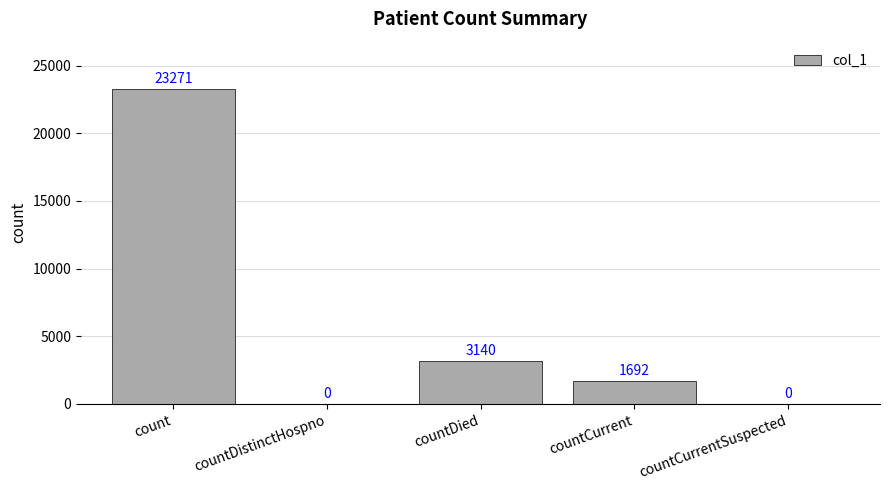

Which has a higher value, countDistinctHospno or countDied?

countDied